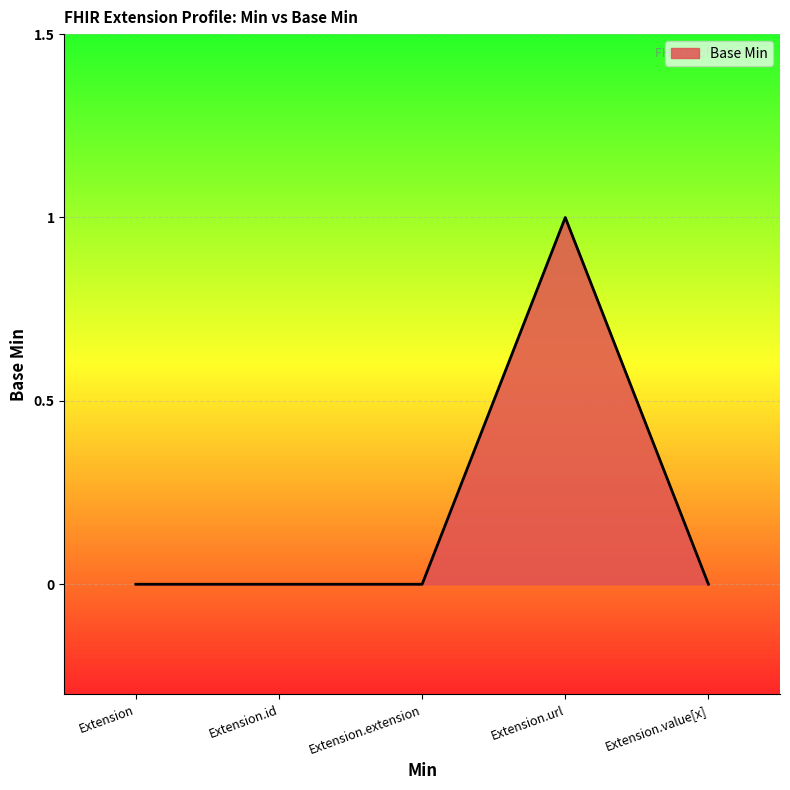

Which category has the highest value across all series?

Extension.url